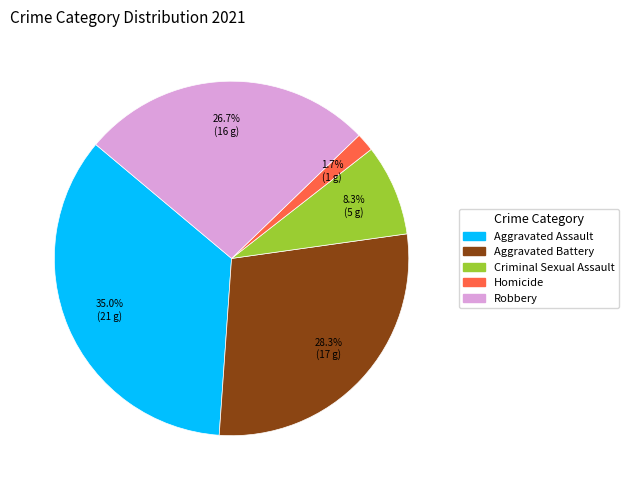

How many segments does this pie chart have?

5